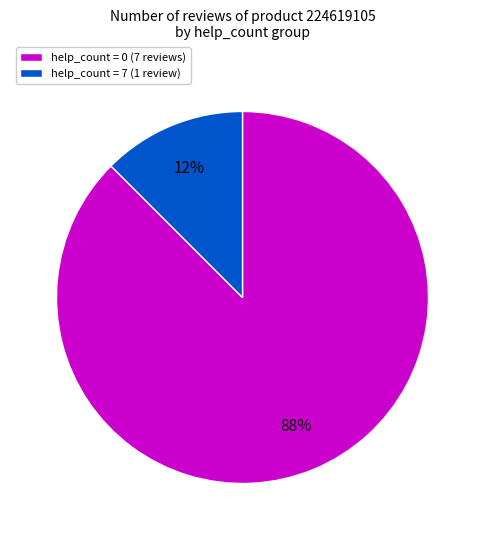

What is the smallest slice in the pie chart?

help_count = 7 (1 review)